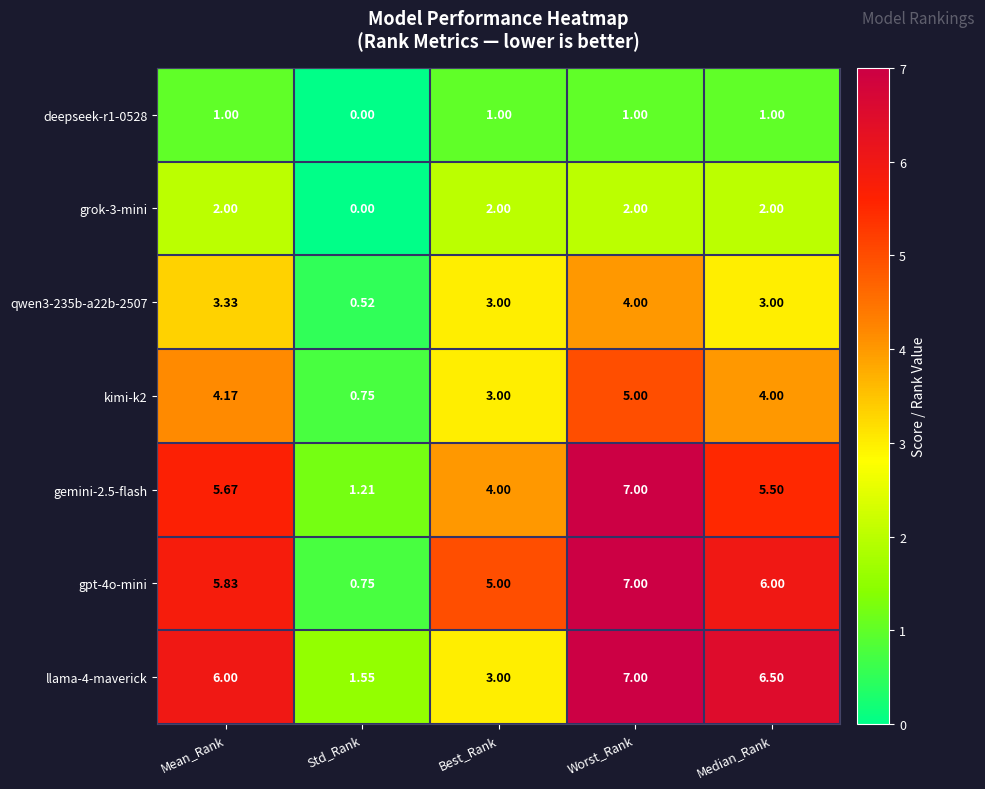

What is the spread (max minus min) of values at Median_Rank?

5.5